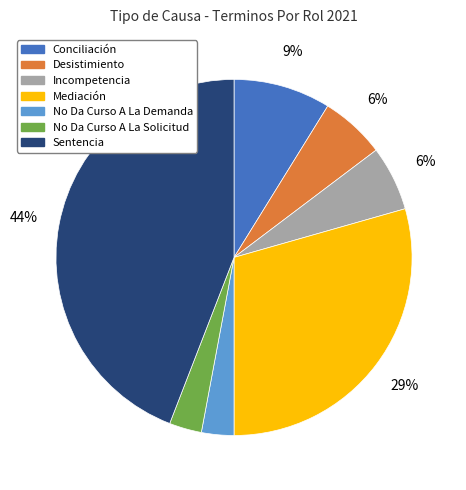

Which slice is the largest?

Sentencia